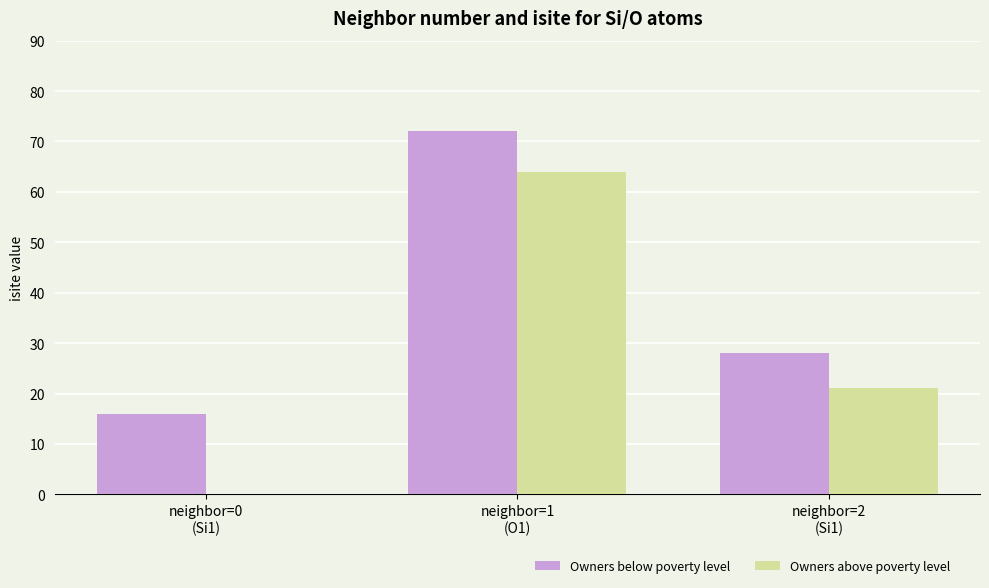

Between neighbor=0
(Si1) and neighbor=1
(O1), which series saw the biggest shift?

Owners above poverty level